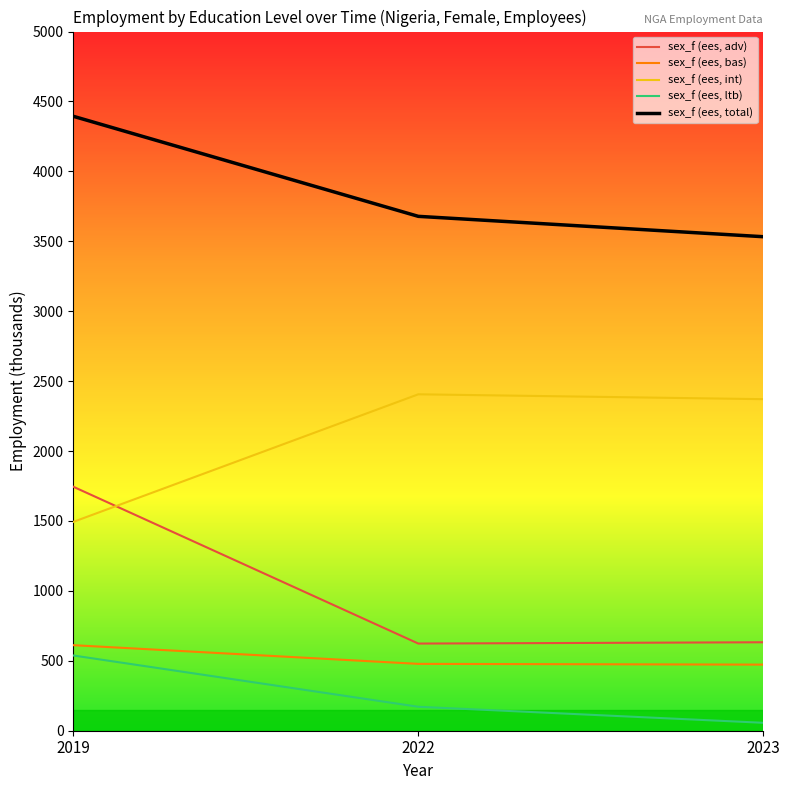

What is the total value across all series at 2019?

8781.2